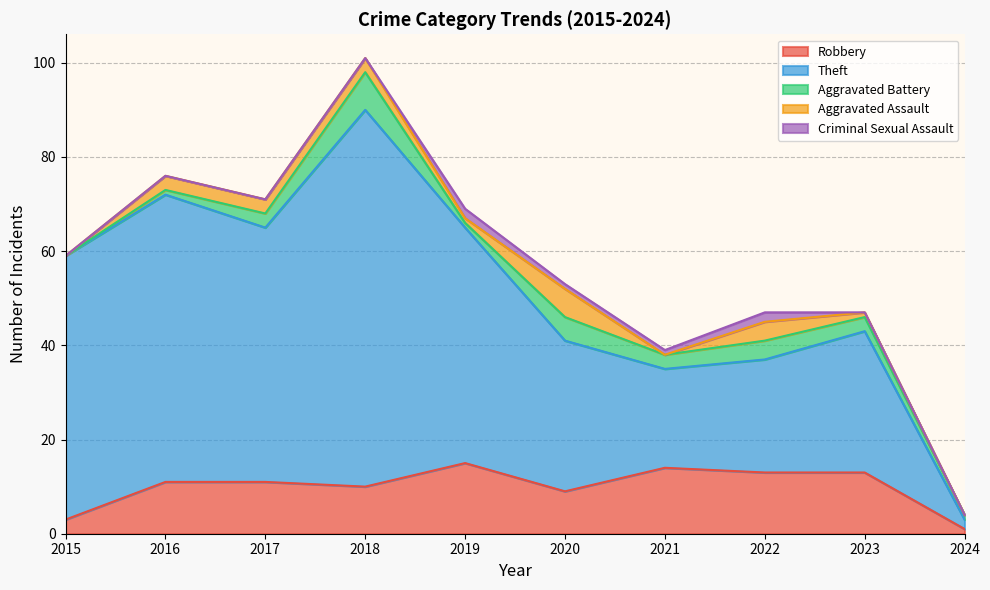

At which category does Criminal Sexual Assault reach its first local peak?

2019